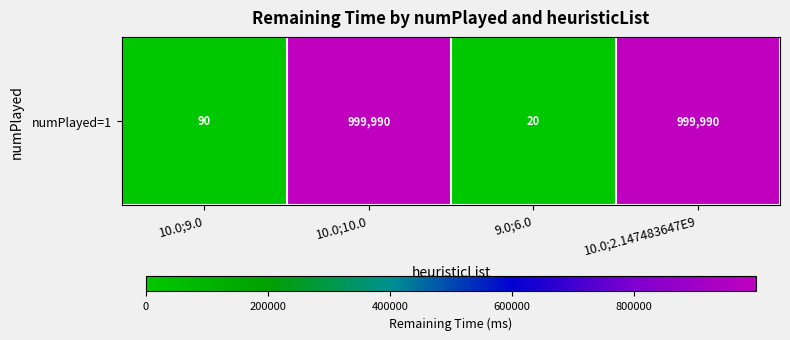

Reading left to right, transcribe all the data shown in this chart.

90	999990	20	999990